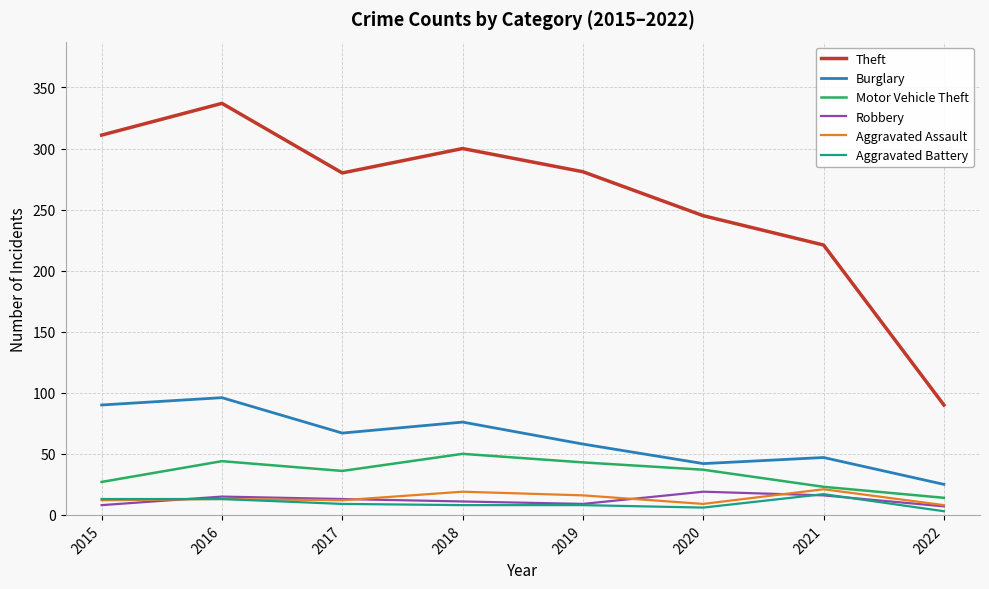

What is the greatest value displayed?

337